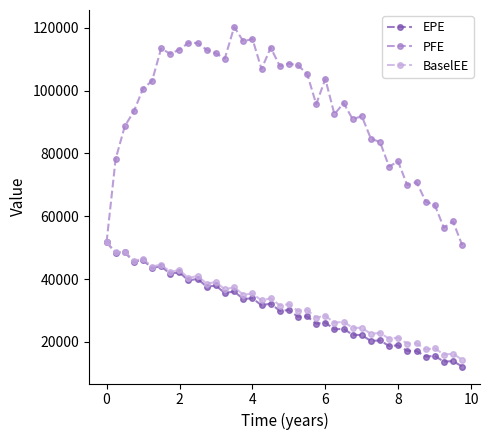

Which series has the largest total across all categories?

PFE